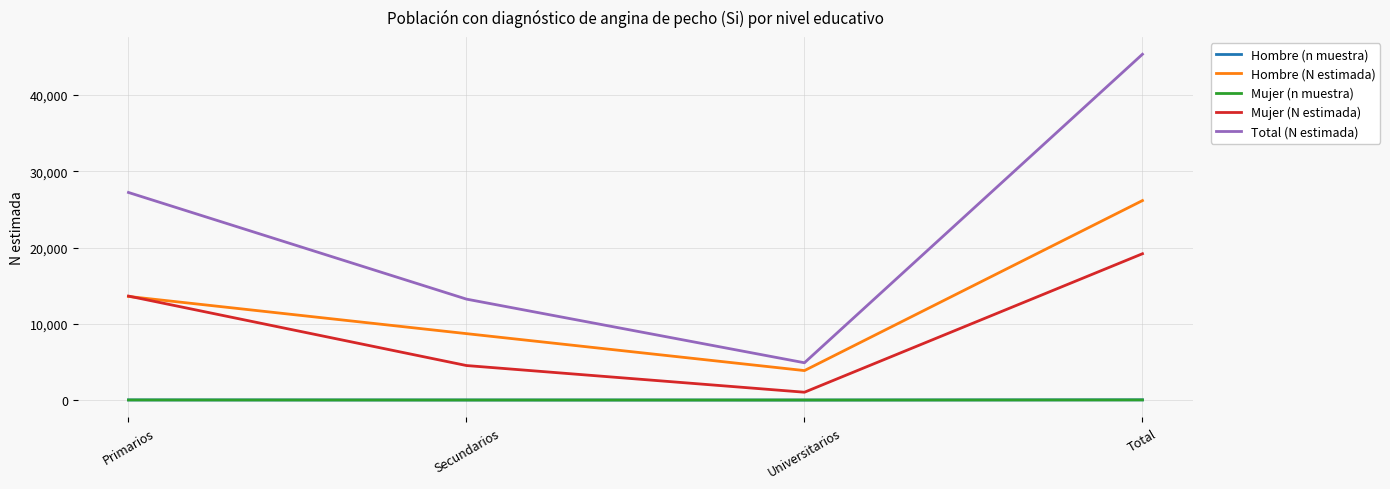

Where is Hombre (N estimada) nearest to the value 15008?

Primarios